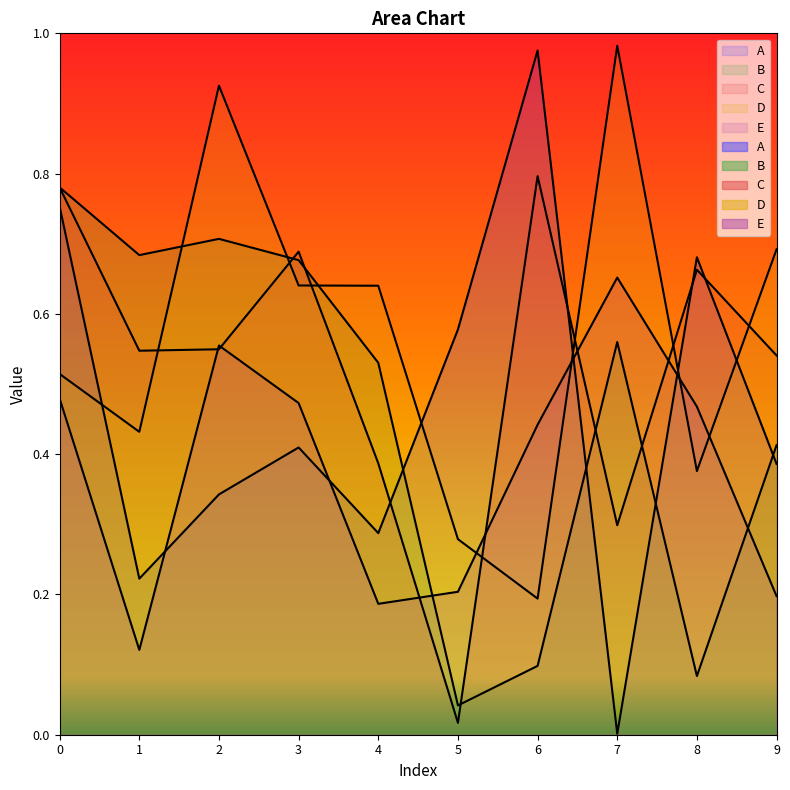

In C, how many points are higher than both neighbors (excluding endpoints)?

3